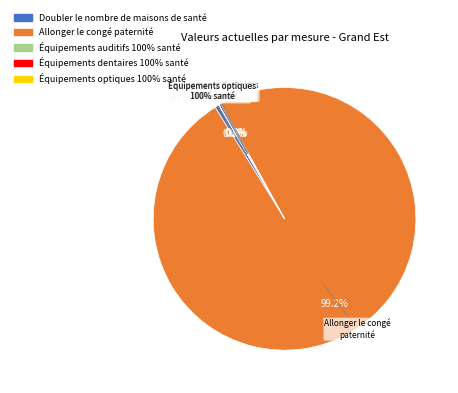

Which category has the biggest portion of the pie?

Allonger le congé
paternité